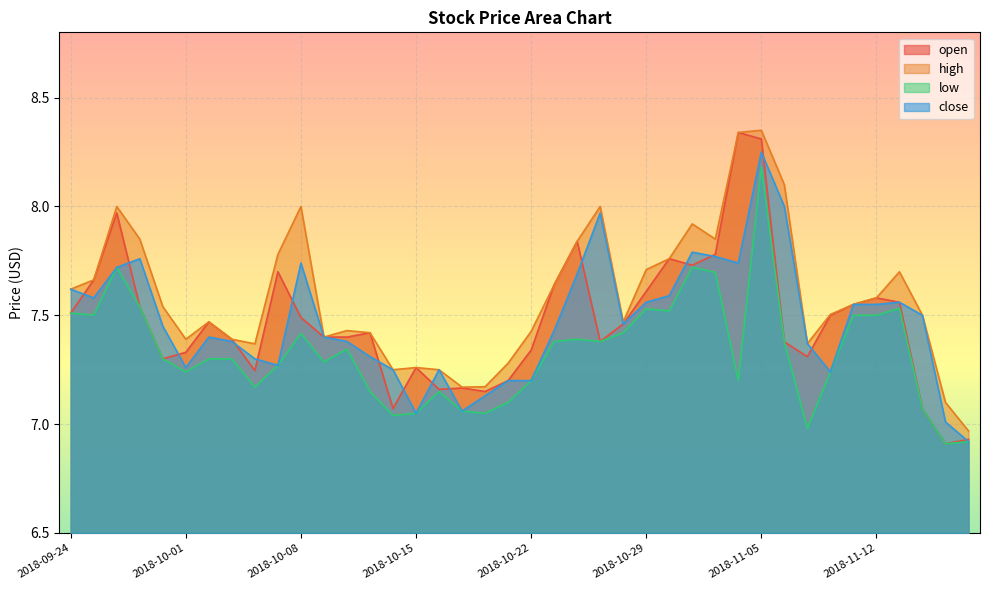

True or false: high and low cross at least once.

False